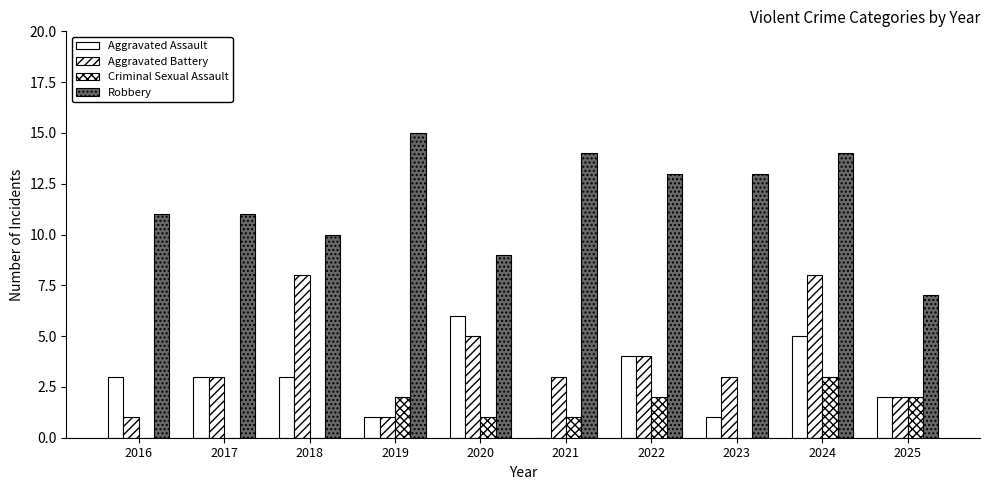

What is the maximum value for Robbery?

15